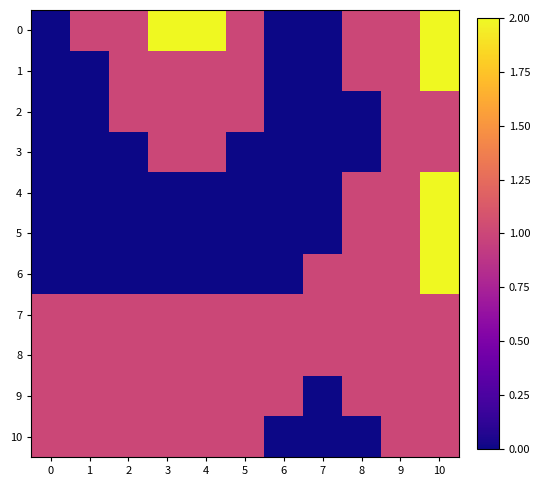

What is the total value across all series at 3?

9